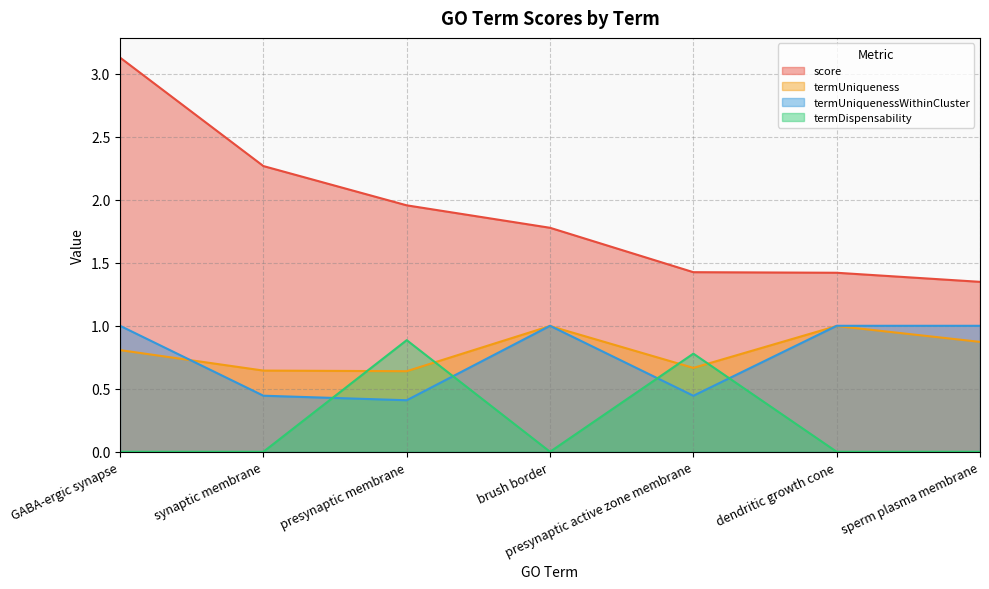

What is the total value across all series at presynaptic membrane?

3.9